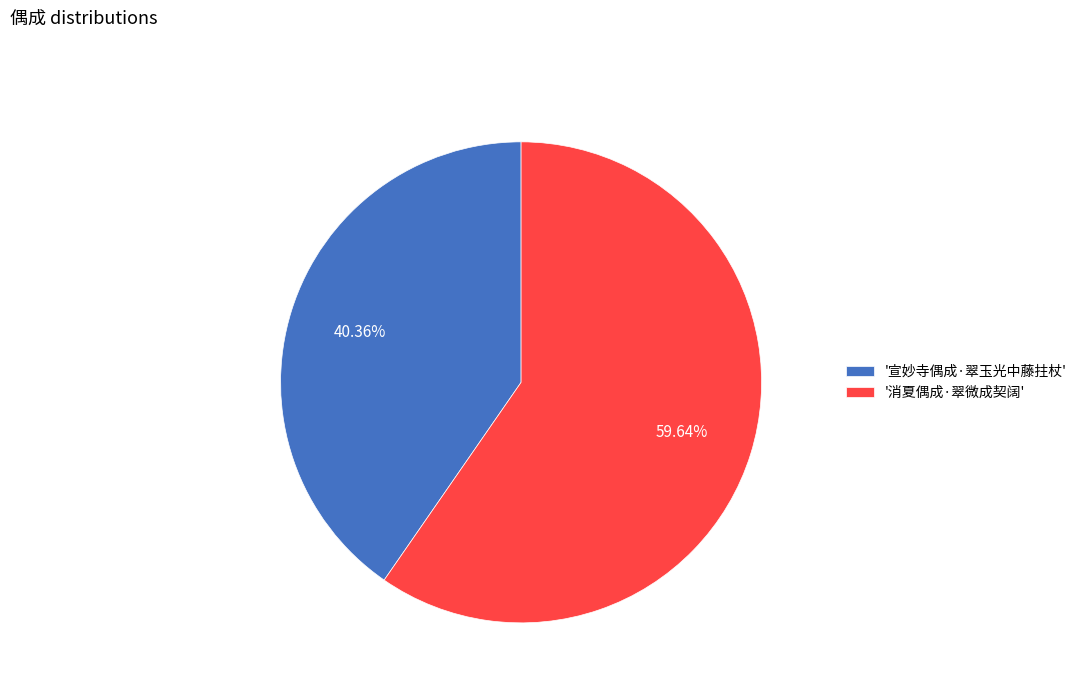

What is the ratio of the value at '宣妙寺偶成·翠玉光中藤拄杖' to the value at '消夏偶成·翠微成契阔'?

0.7